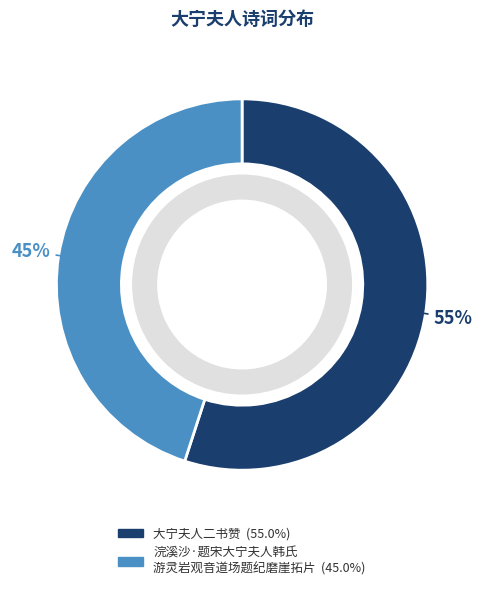

Which slice represents more than half of the pie?

大宁夫人二书赞